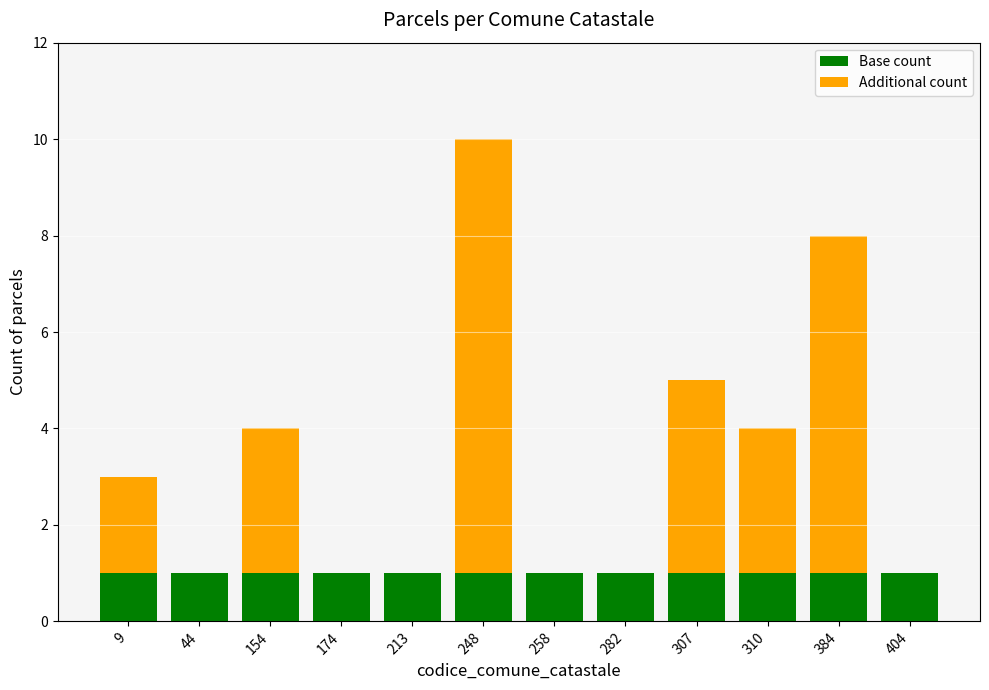

The value of Base count at 310 is 2. True or false?

False